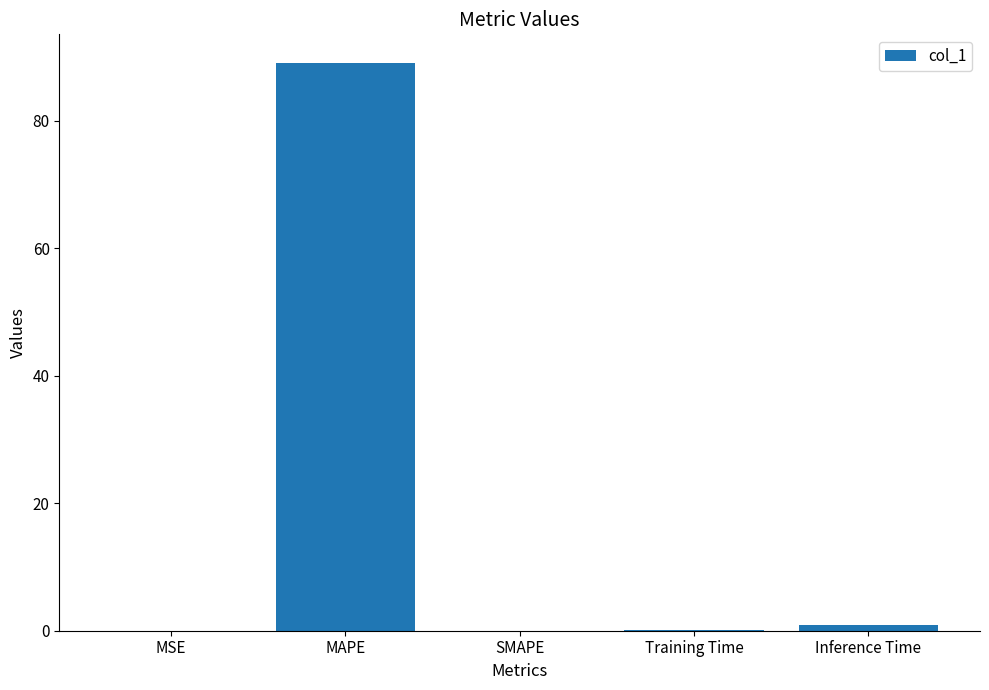

What is the maximum value shown in the chart?

89.1